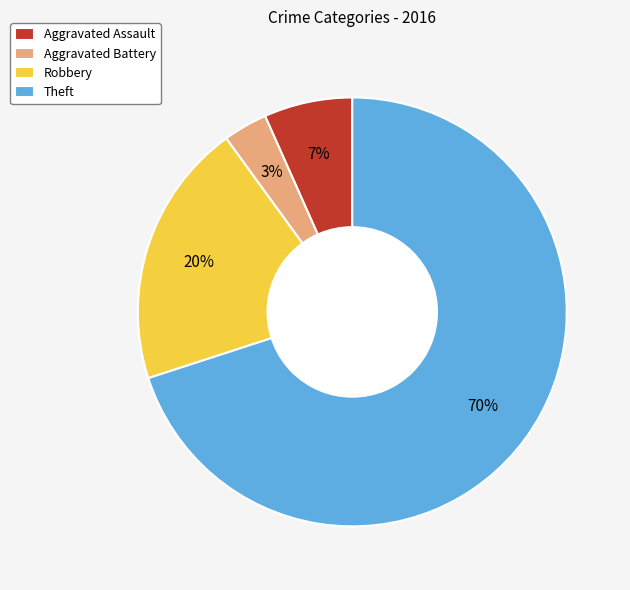

What is the largest slice in the pie chart?

Theft